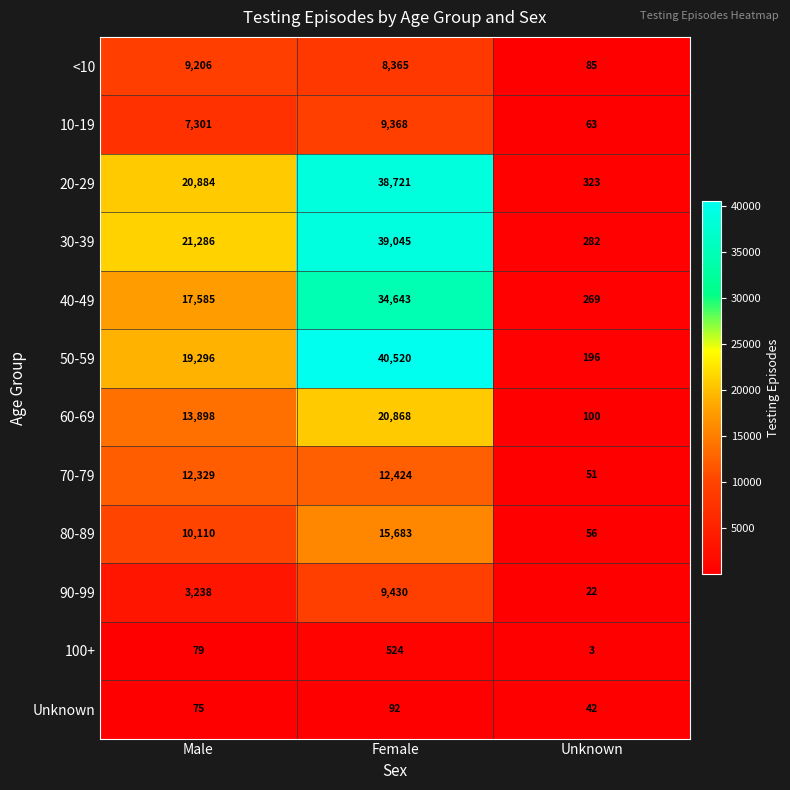

Read the 40-49 value at Male.

17585